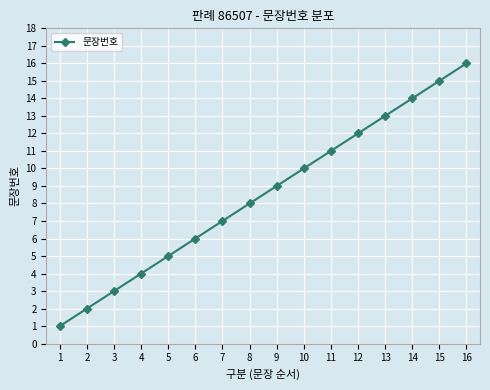

Reading right to left, transcribe all the data shown in this chart.

16=16	15=15	14=14	13=13	12=12	11=11	10=10	9=9	8=8	7=7	6=6	5=5	4=4	3=3	2=2	1=1